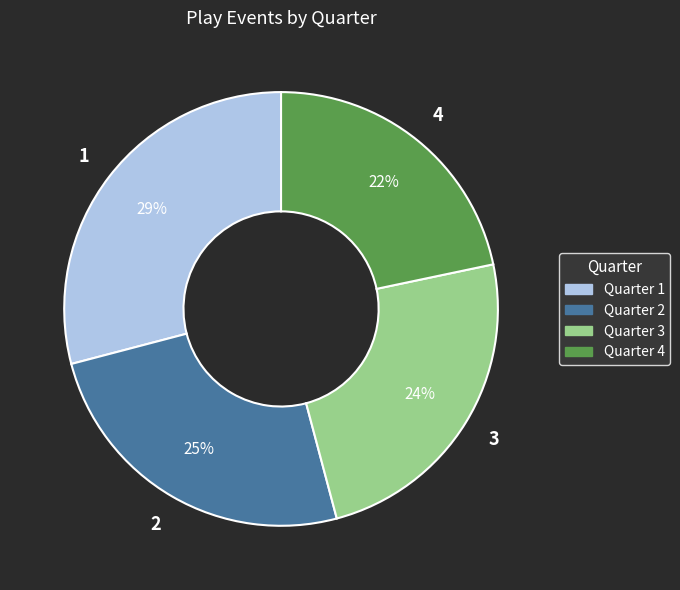

Is there a majority slice in this chart?

No